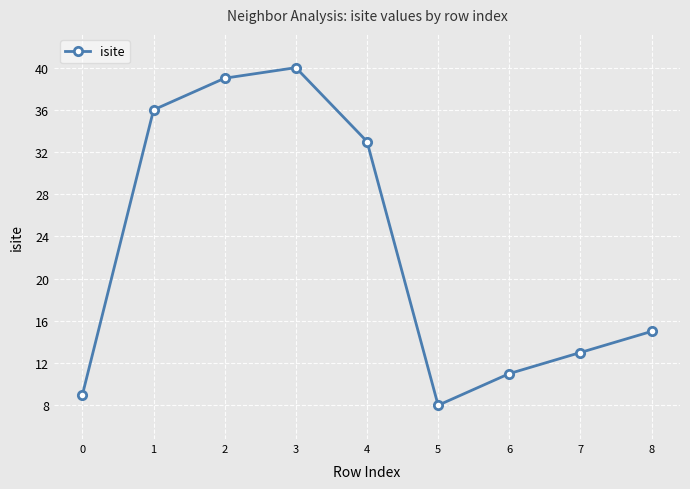

How many categories are shown in the chart?

9